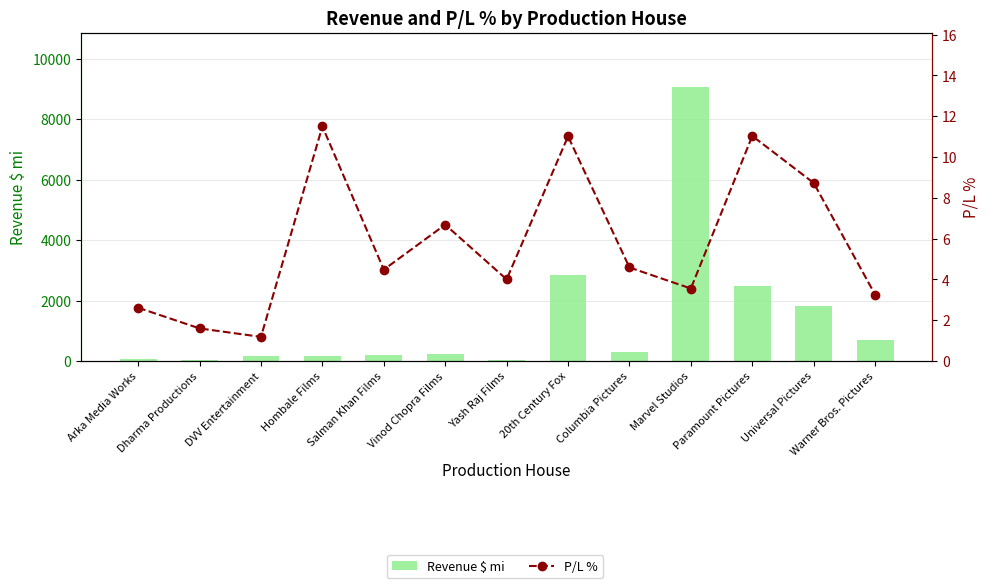

Is it true that Revenue $ mi equals 150.0 at DVV Entertainment?

True